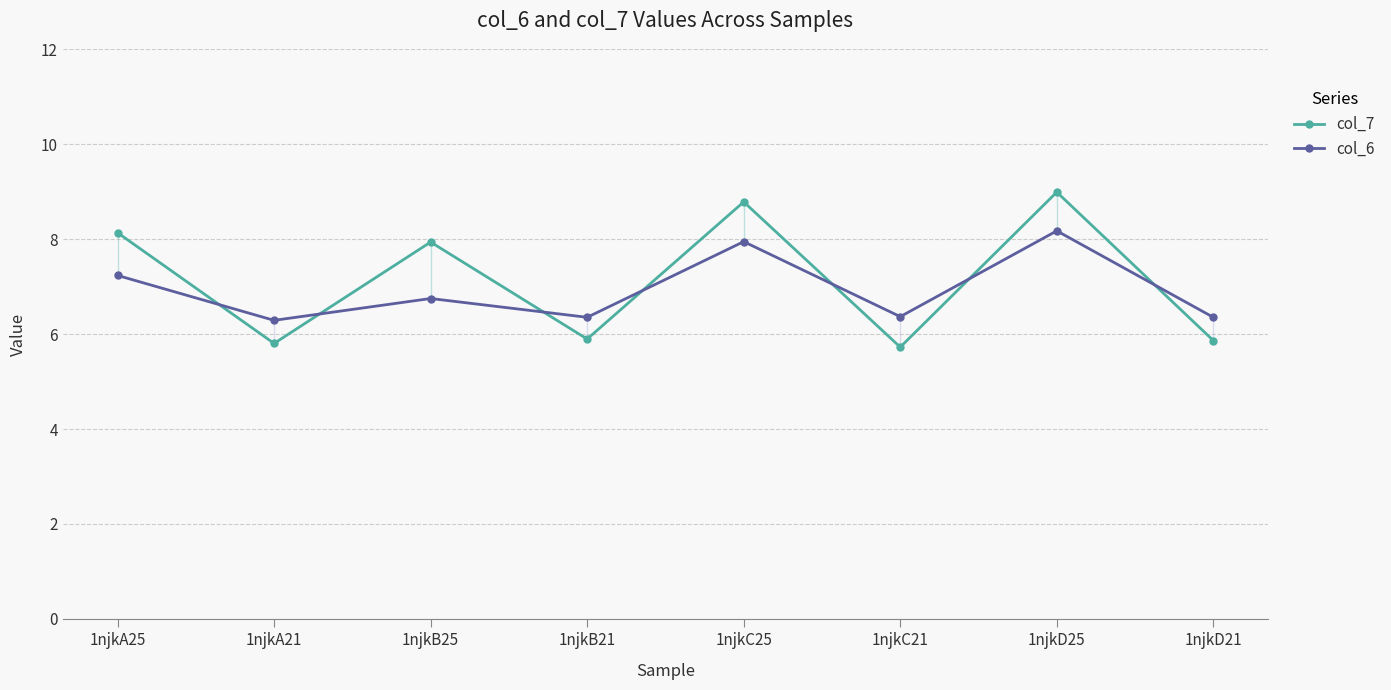

Where is the first local maximum for col_7?

1njkB25